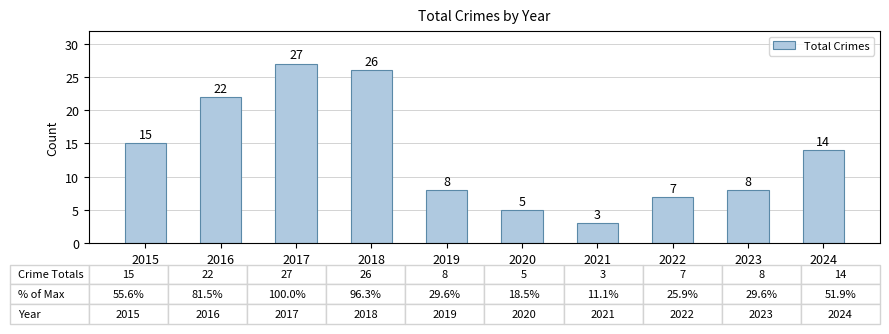

What is the difference between the maximum and second lowest values?

22